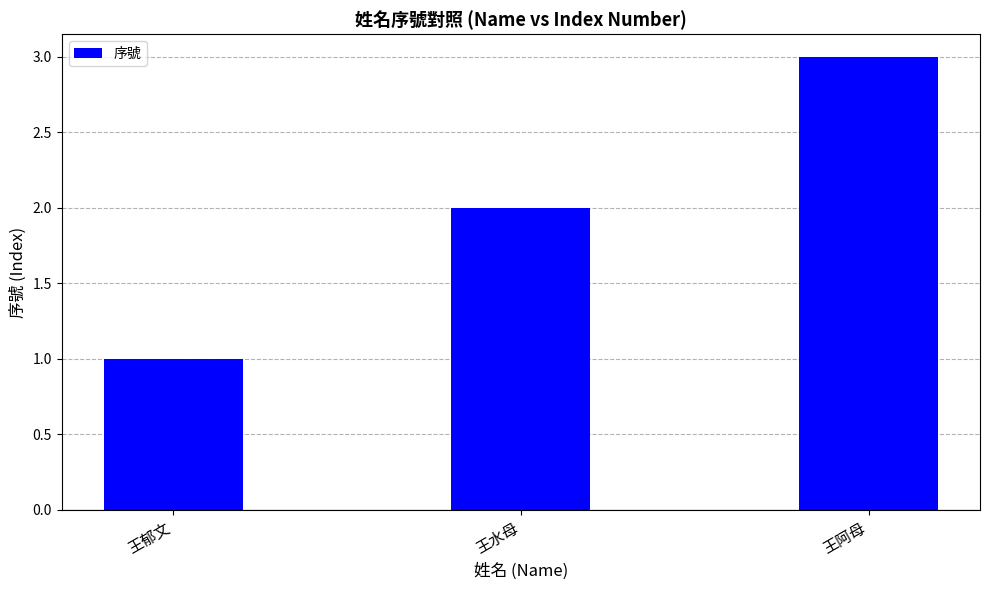

What is the minimum value shown in the chart?

1